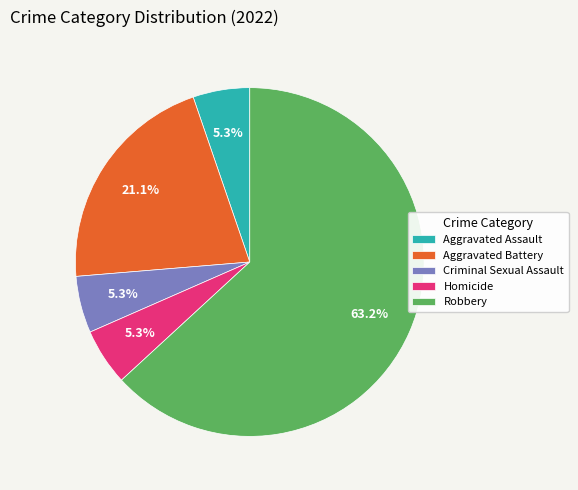

What percentage is the Aggravated Assault slice, to the nearest percent?

5%